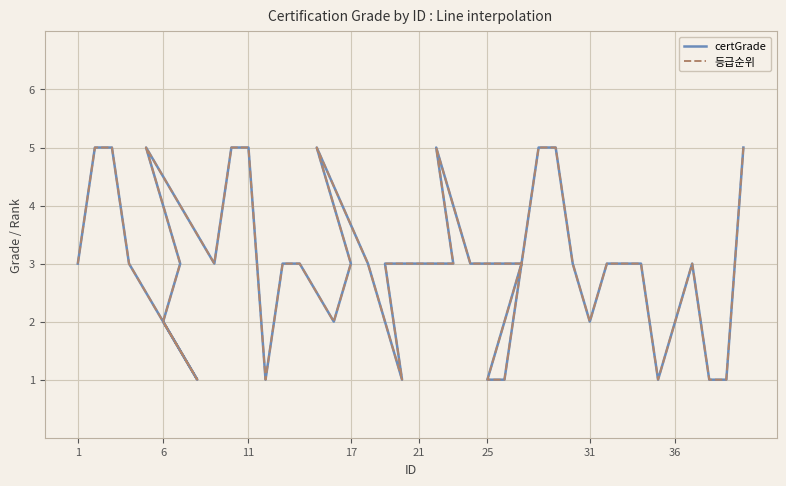

Reading right to left, transcribe all the data shown in this chart.

certGrade: 5	1	1	3	2	1	3	3	3	2	3	5	5	1	1	3	3	5	3	3	3	1	3	5	3	2	3	3	1	5	5	3	5	3	2	1	3	5	5	3
등급순위: 5	1	1	3	2	1	3	3	3	2	3	5	5	1	1	3	3	5	3	3	3	1	3	5	3	2	3	3	1	5	5	3	5	3	2	1	3	5	5	3